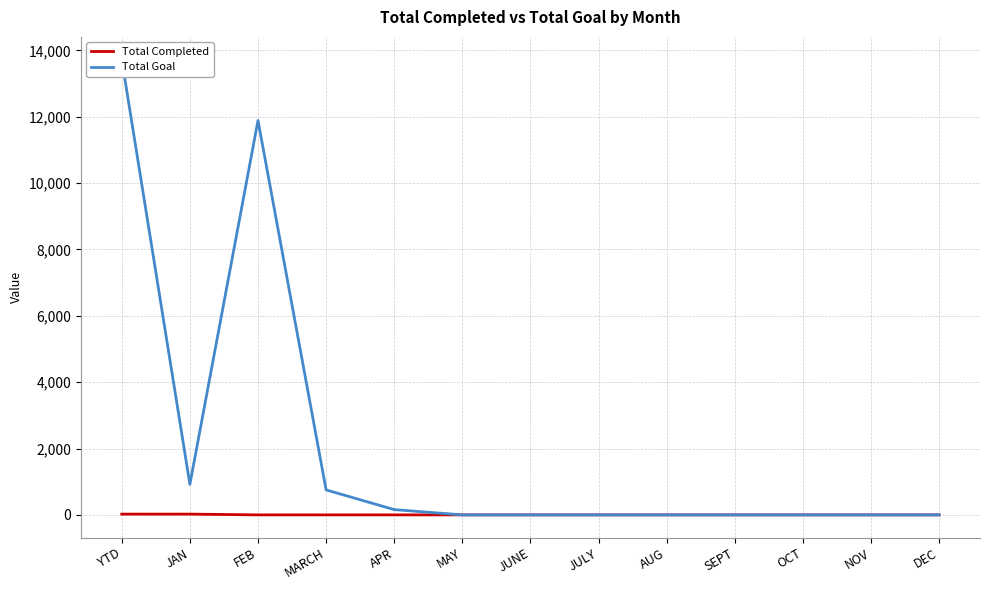

True or false: Total Completed has more than 0 points higher than both neighbors.

False